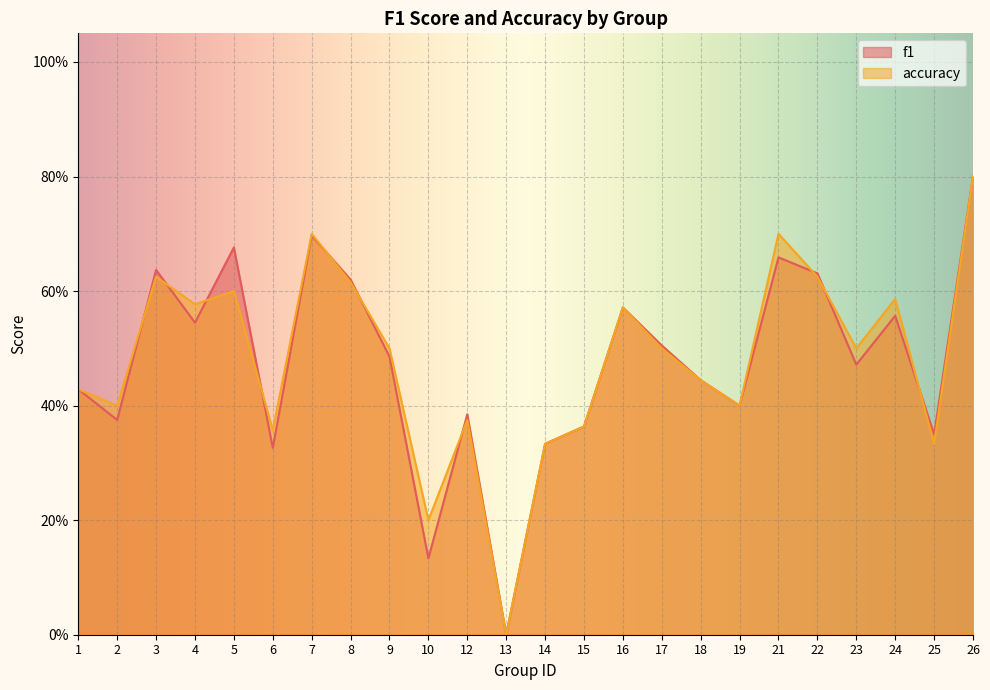

How many positive values does the f1 series have?

23